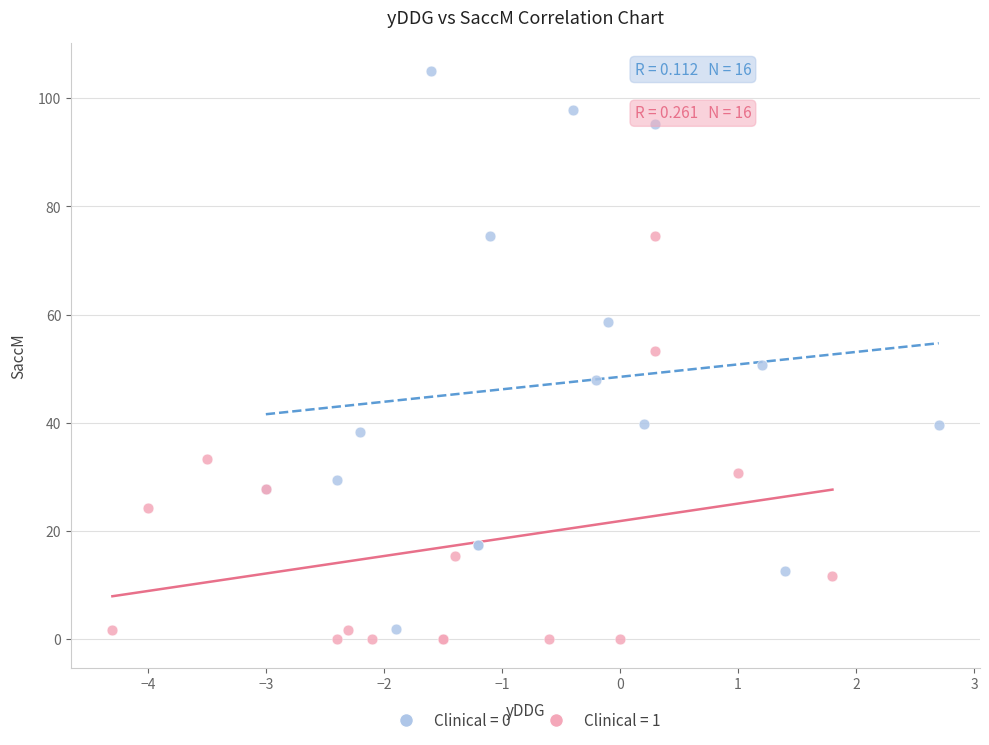

Which series reaches the maximum Y coordinate?

Clinical = 0